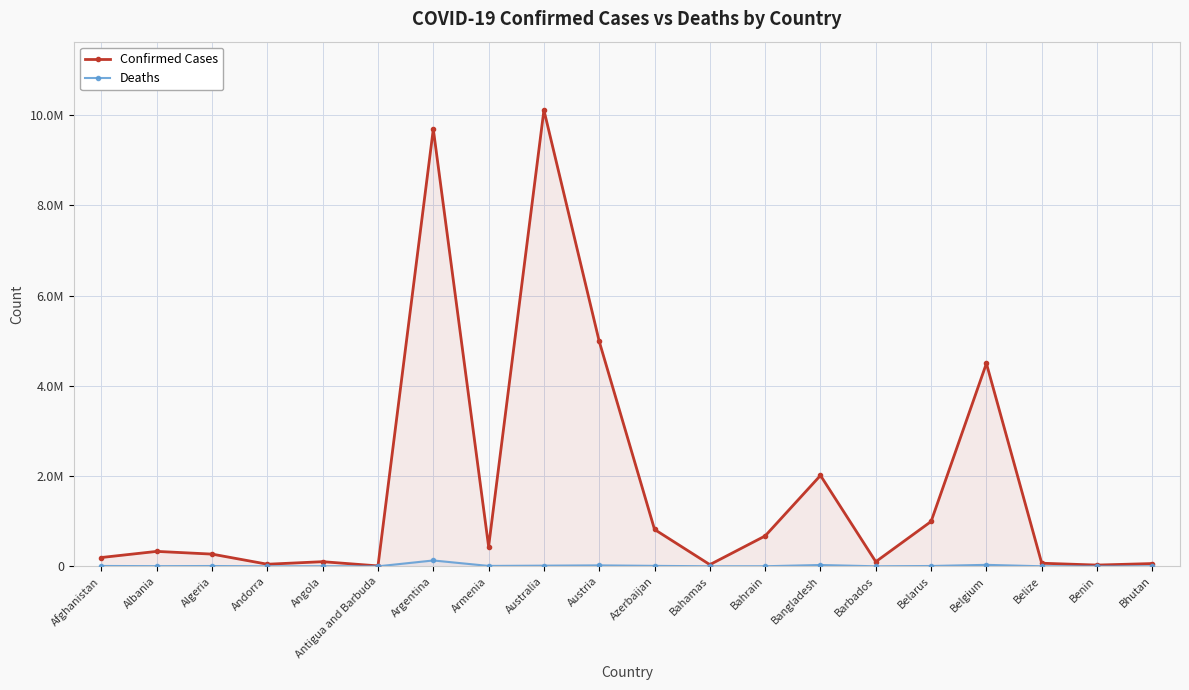

How many lines are shown in the chart?

2